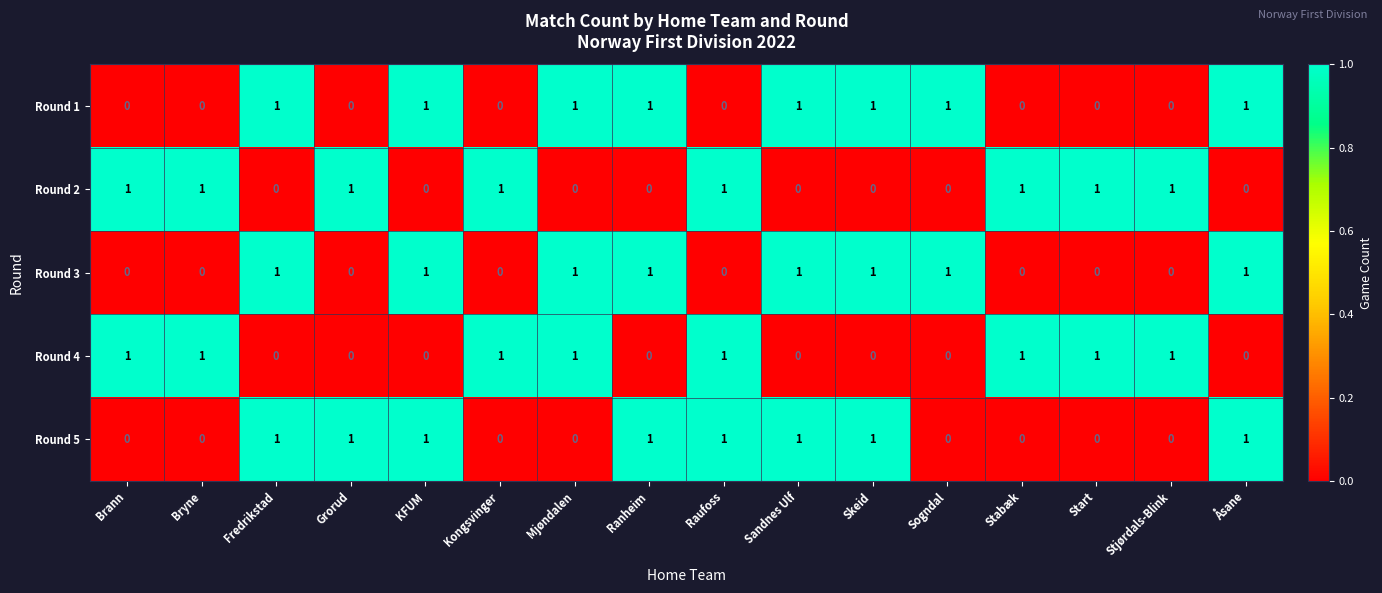

What is the greatest value displayed?

1